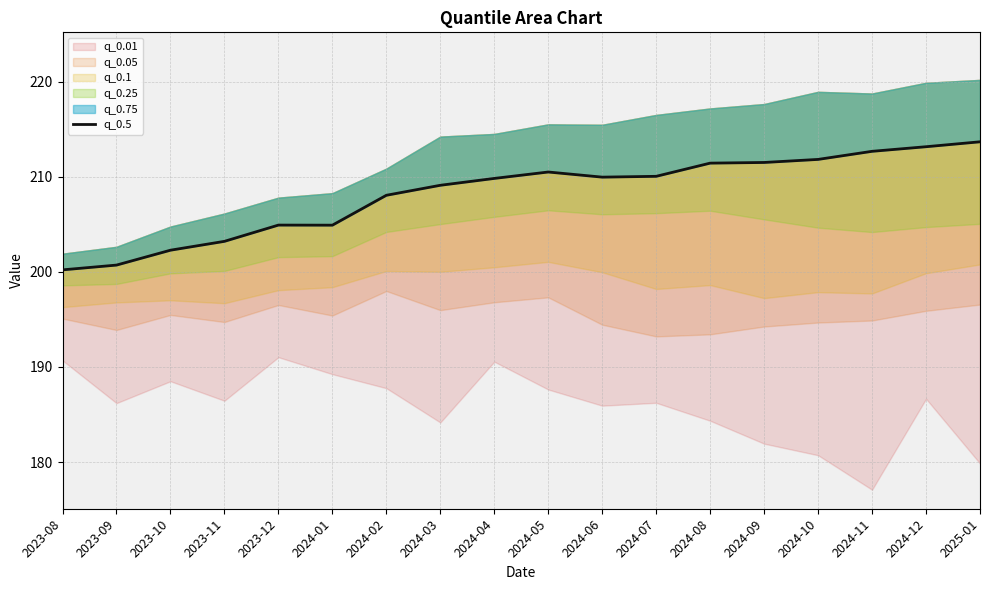

Where does the data first go above 209?

2024-03